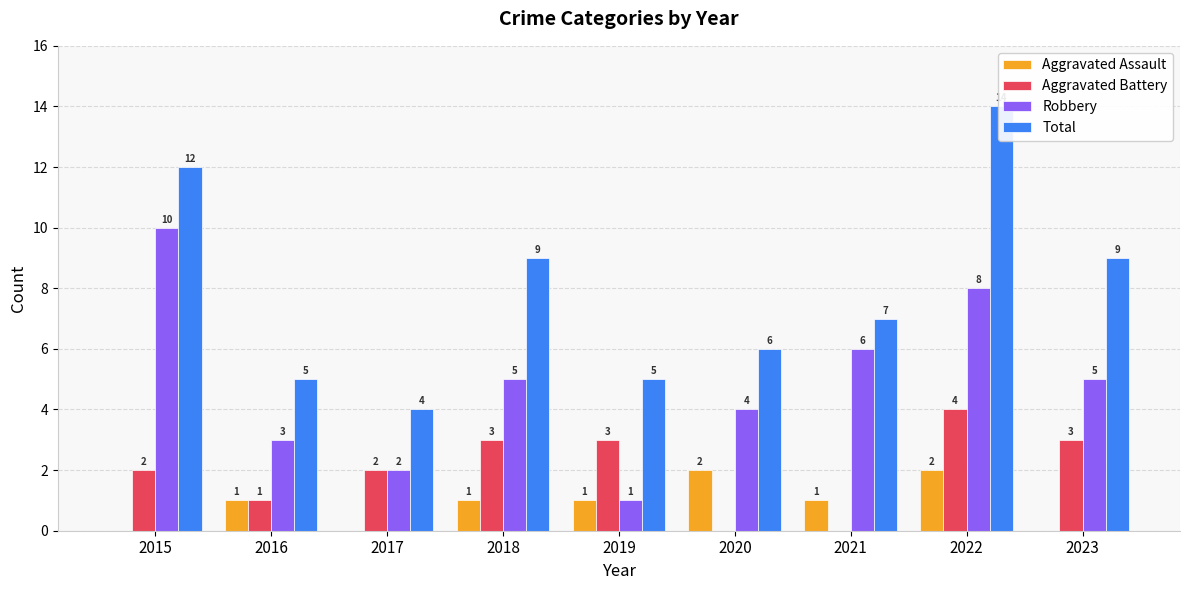

List the labels in order of Aggravated Battery value, smallest first.

2020, 2021, 2016, 2015, 2017, 2018, 2019, 2023, 2022